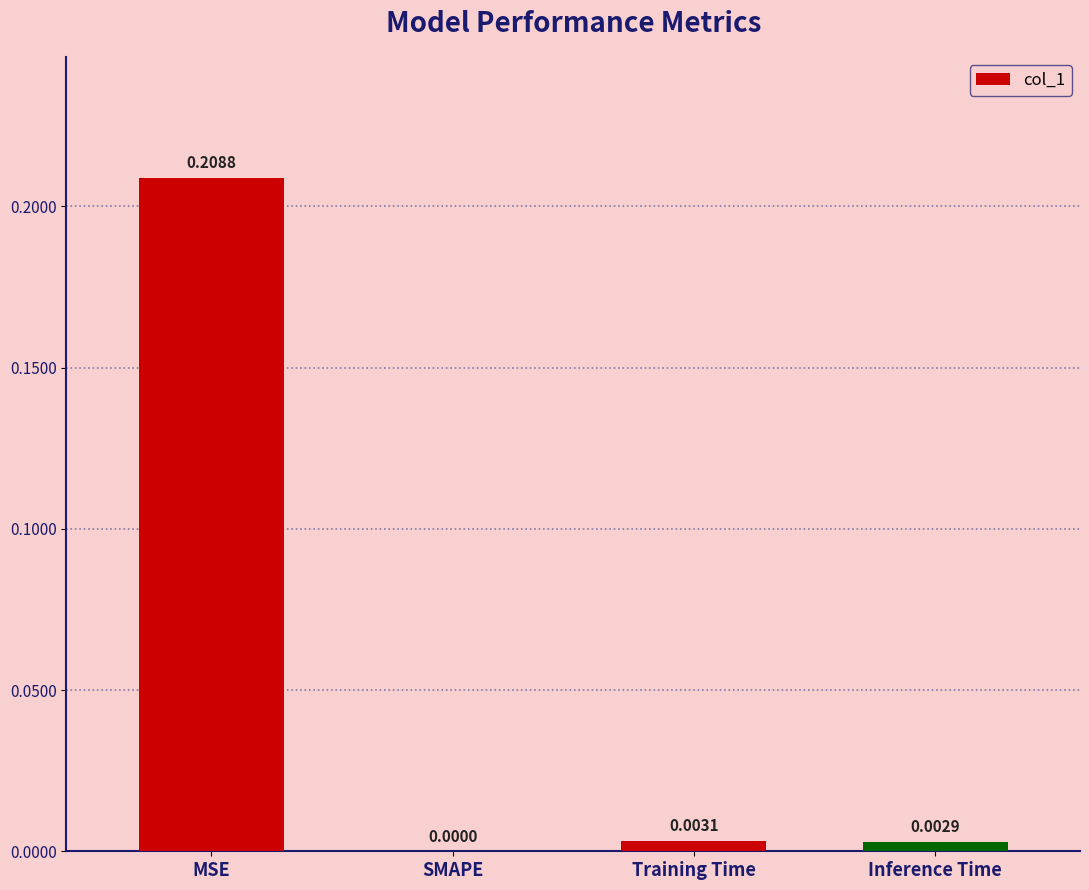

At which label is the value closest to 0?

SMAPE